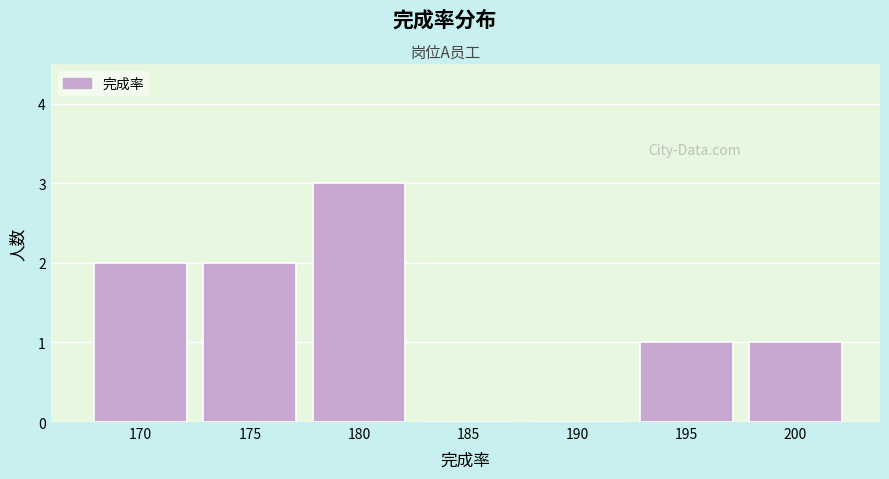

Approximately how many times larger is the value at 195 compared to 200?

1.0